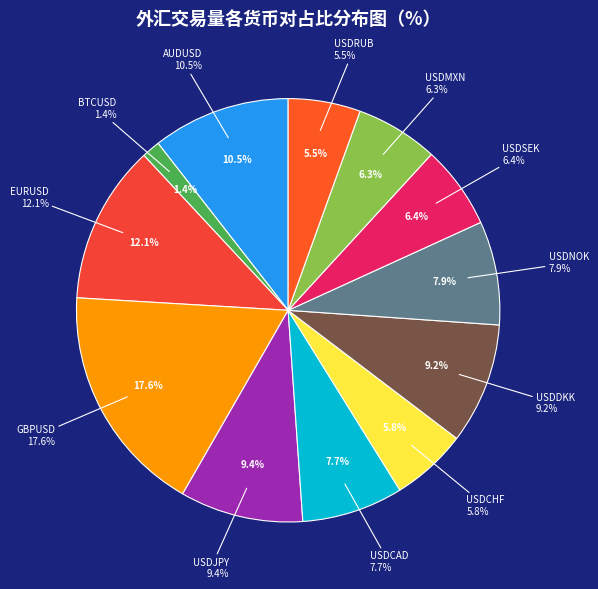

To the nearest percent, what is the average slice percentage?

8%